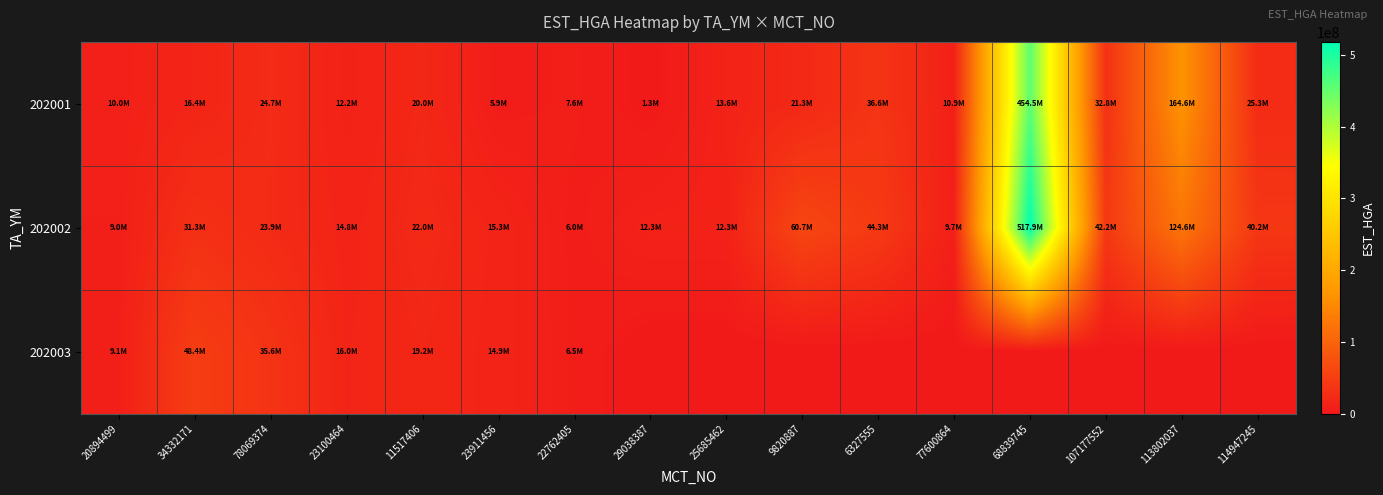

Reading right to left, extract all data points from this chart.

202001: 114947245=25258239	113802037=164646378	107177552=32793109	68839745=454485492	77600864=10864153	6327555=36634598	9820887=21333490	25685462=13570537	29038387=1278882	22762405=7617540	23911456=5861876	11517406=20020329	23100464=12171842	78069374=24690663	34332171=16390539	20894499=9957010
202002: 114947245=40166822	113802037=124570465	107177552=42197719	68839745=517880406	77600864=9723530	6327555=44281923	9820887=60700056	25685462=12348927	29038387=12348927	22762405=6041429	23911456=15295198	11517406=21989546	23100464=14754321	78069374=23943854	34332171=31257415	20894499=9026826
202003: 114947245=0	113802037=0	107177552=0	68839745=0	77600864=0	6327555=0	9820887=0	25685462=0	29038387=0	22762405=6549791	23911456=14895697	11517406=19193202	23100464=16038106	78069374=35580869	34332171=48430772	20894499=9053780